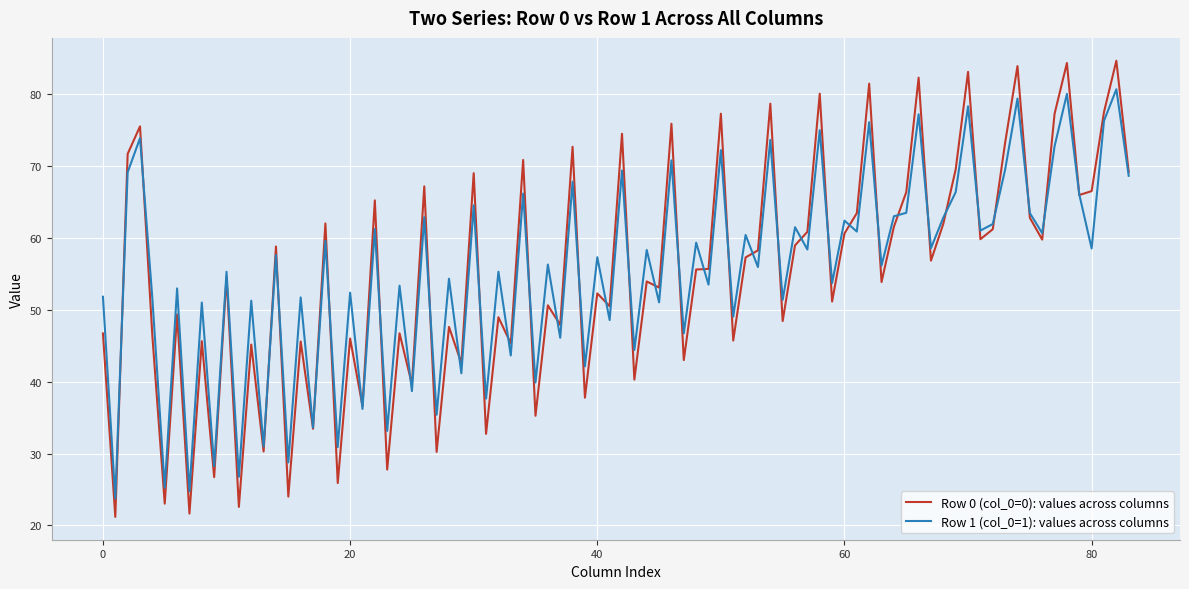

List the series in order of their peak value, highest first.

Row 0 (col_0=0): values across columns, Row 1 (col_0=1): values across columns